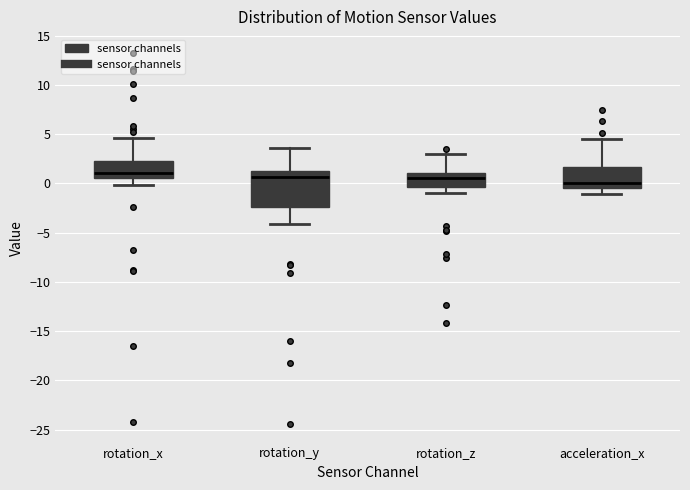

Reading left to right, read every box against the y-axis: the position of its median line, the range the box covers, and the ends of its whiskers. The values are not printed on the chart, so give them approximately, as read against the axis.

rotation_x: median 1.0, box 0.5 to 2.5, whiskers 0.0 to 4.5
rotation_y: median 0.5, box -2.5 to 1.5, whiskers -4.0 to 3.5
rotation_z: median 0.5, box -0.5 to 1.0, whiskers -1.0 to 3.0
acceleration_x: median 0.0, box -0.5 to 1.5, whiskers -1.0 to 4.5